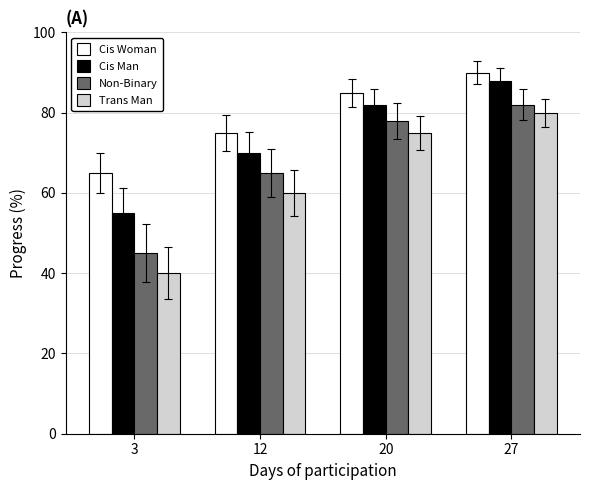

Which series changed the most between 12 and 27?

Trans Man